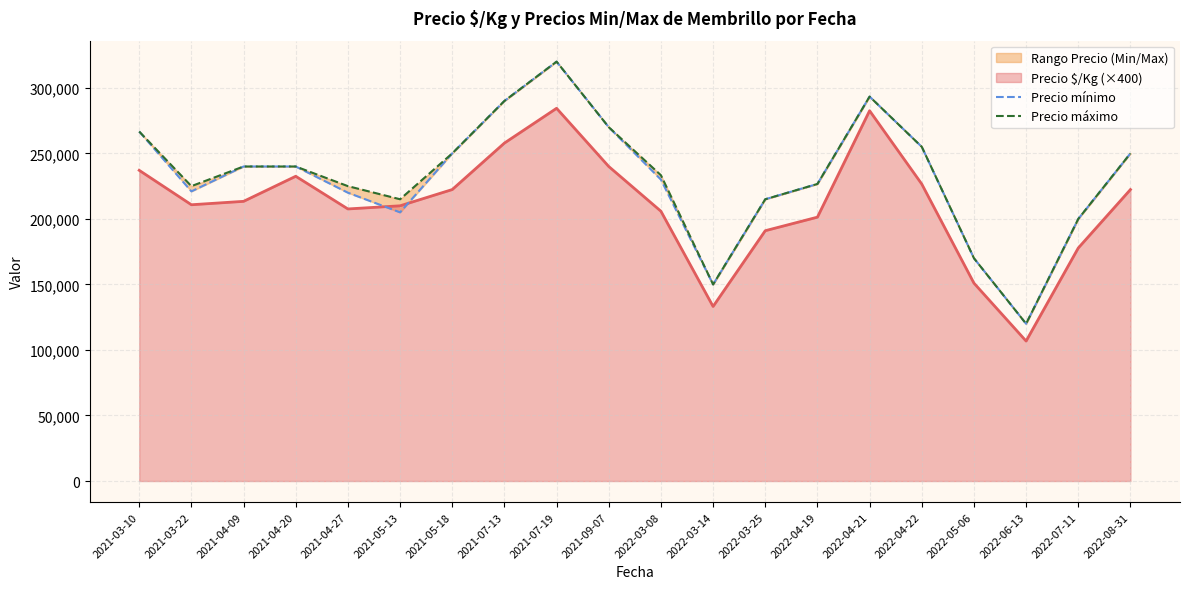

At which label does Precio $/Kg (×400) reach its minimum?

2022-06-13